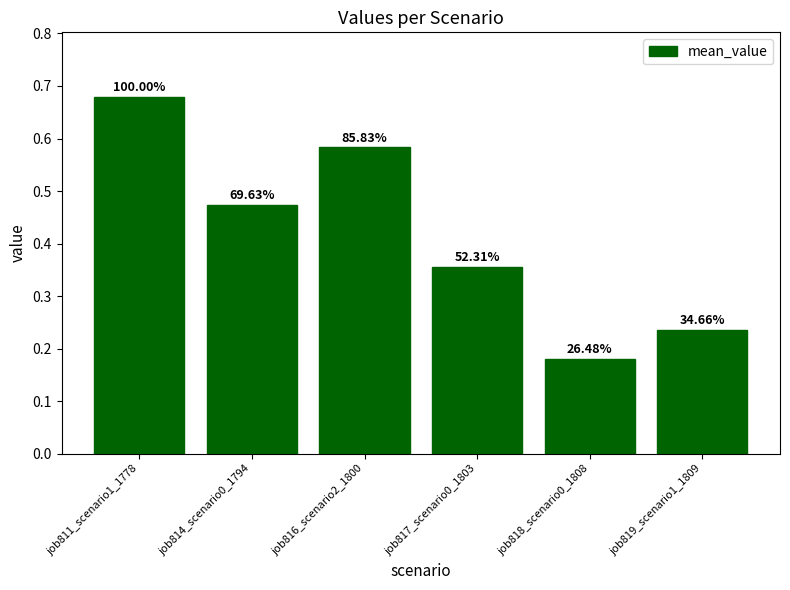

Rank the categories by value from lowest to highest.

job818_scenario0_1808, job819_scenario1_1809, job817_scenario0_1803, job814_scenario0_1794, job816_scenario2_1800, job811_scenario1_1778